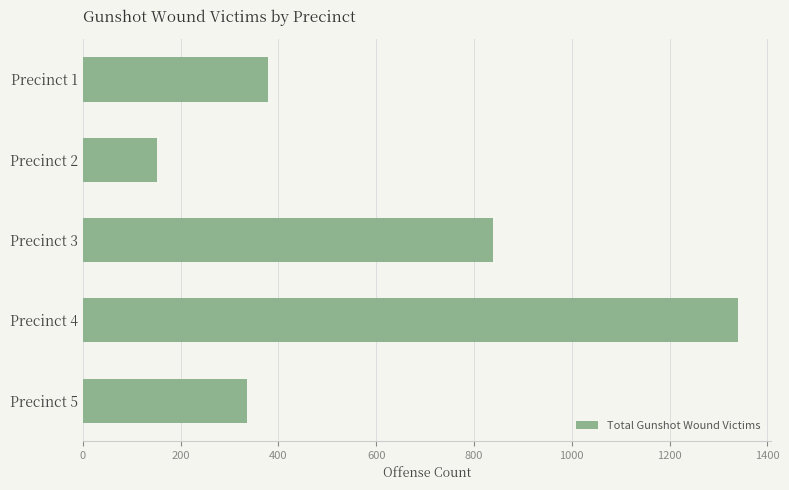

Between Precinct 5 and Precinct 4, which is larger?

Precinct 4